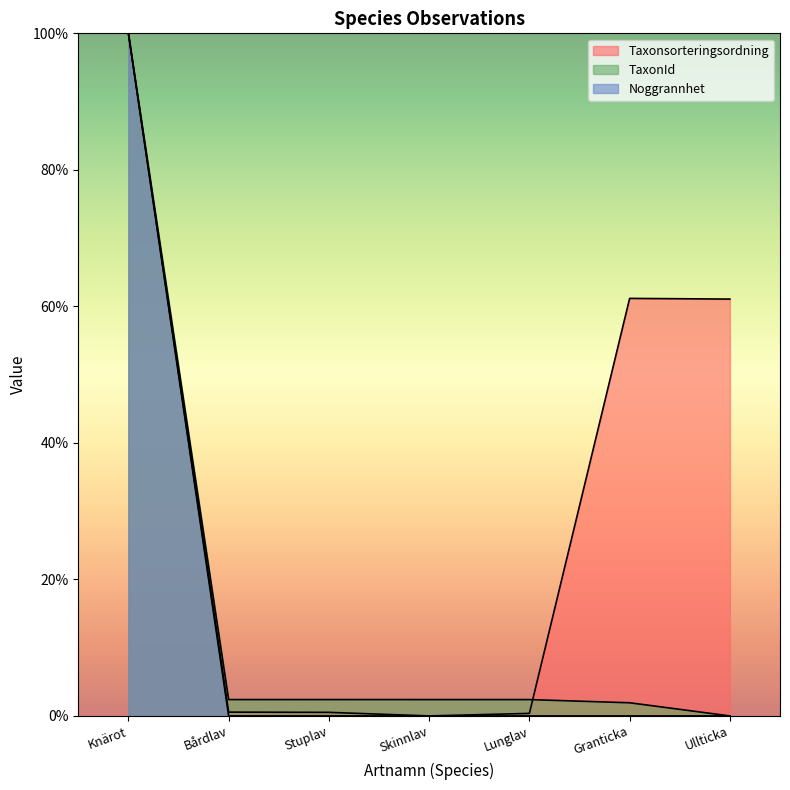

At which category does the chart reach its peak across all series?

Knärot